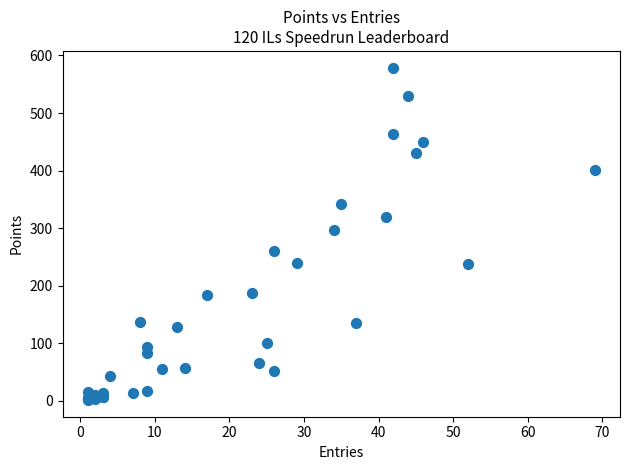

What Y value in the scatter plot is closest to 290?

297